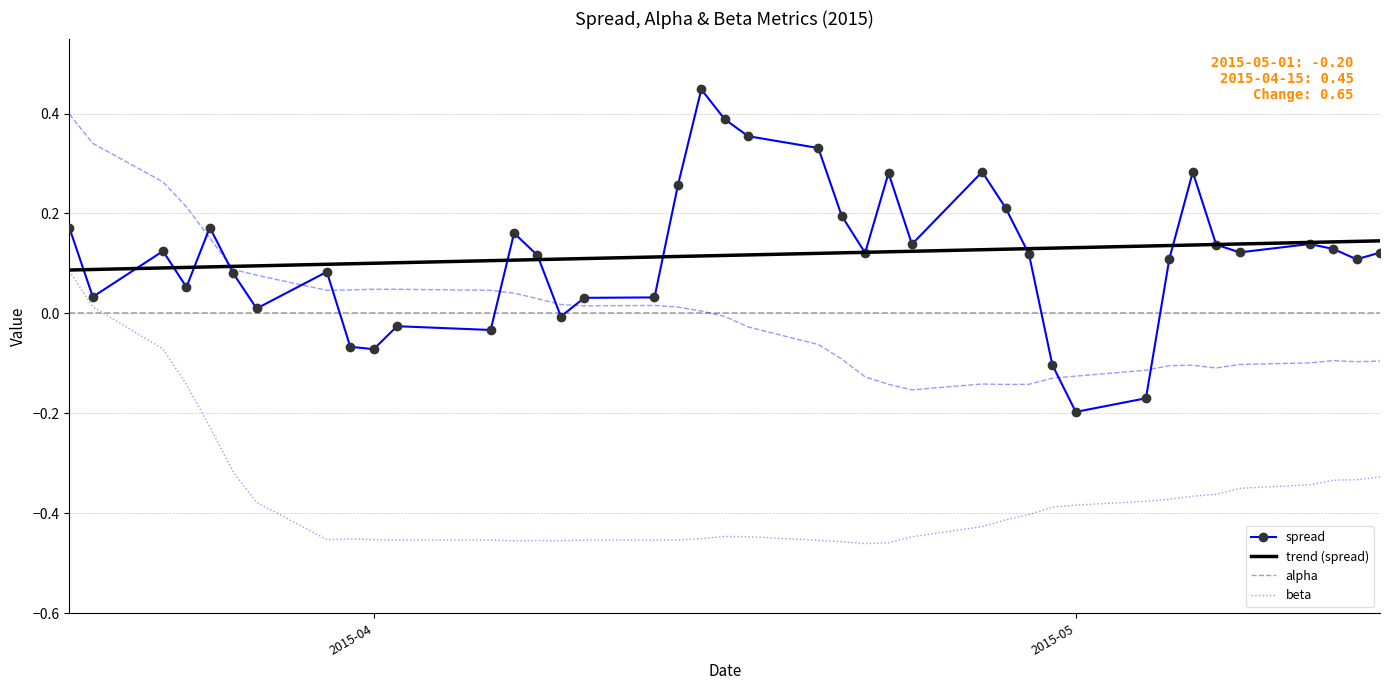

List the series in order of their peak value, lowest first.

beta, trend (spread), alpha, spread